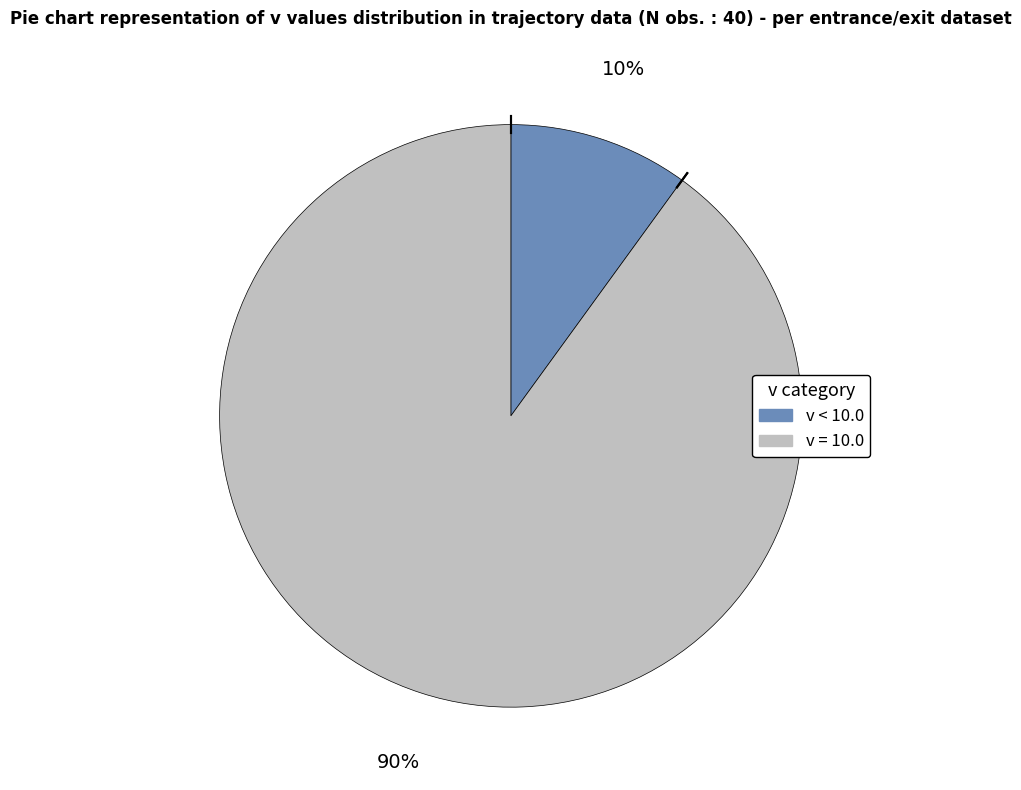

Combined, do v < 10.0 and v = 10.0 account for over 50%?

Yes